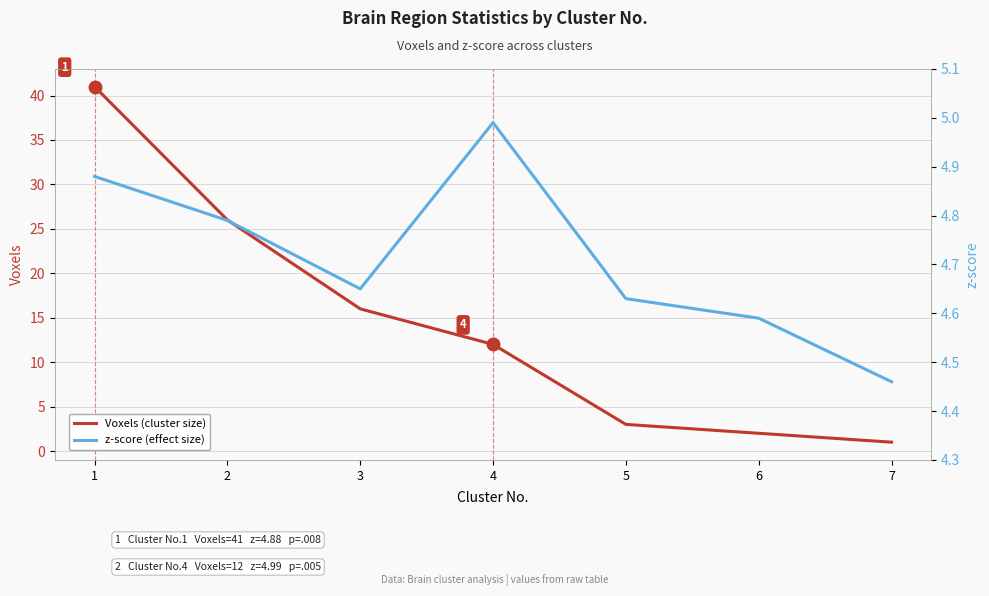

What value does the Voxels series have at 1?

41.0